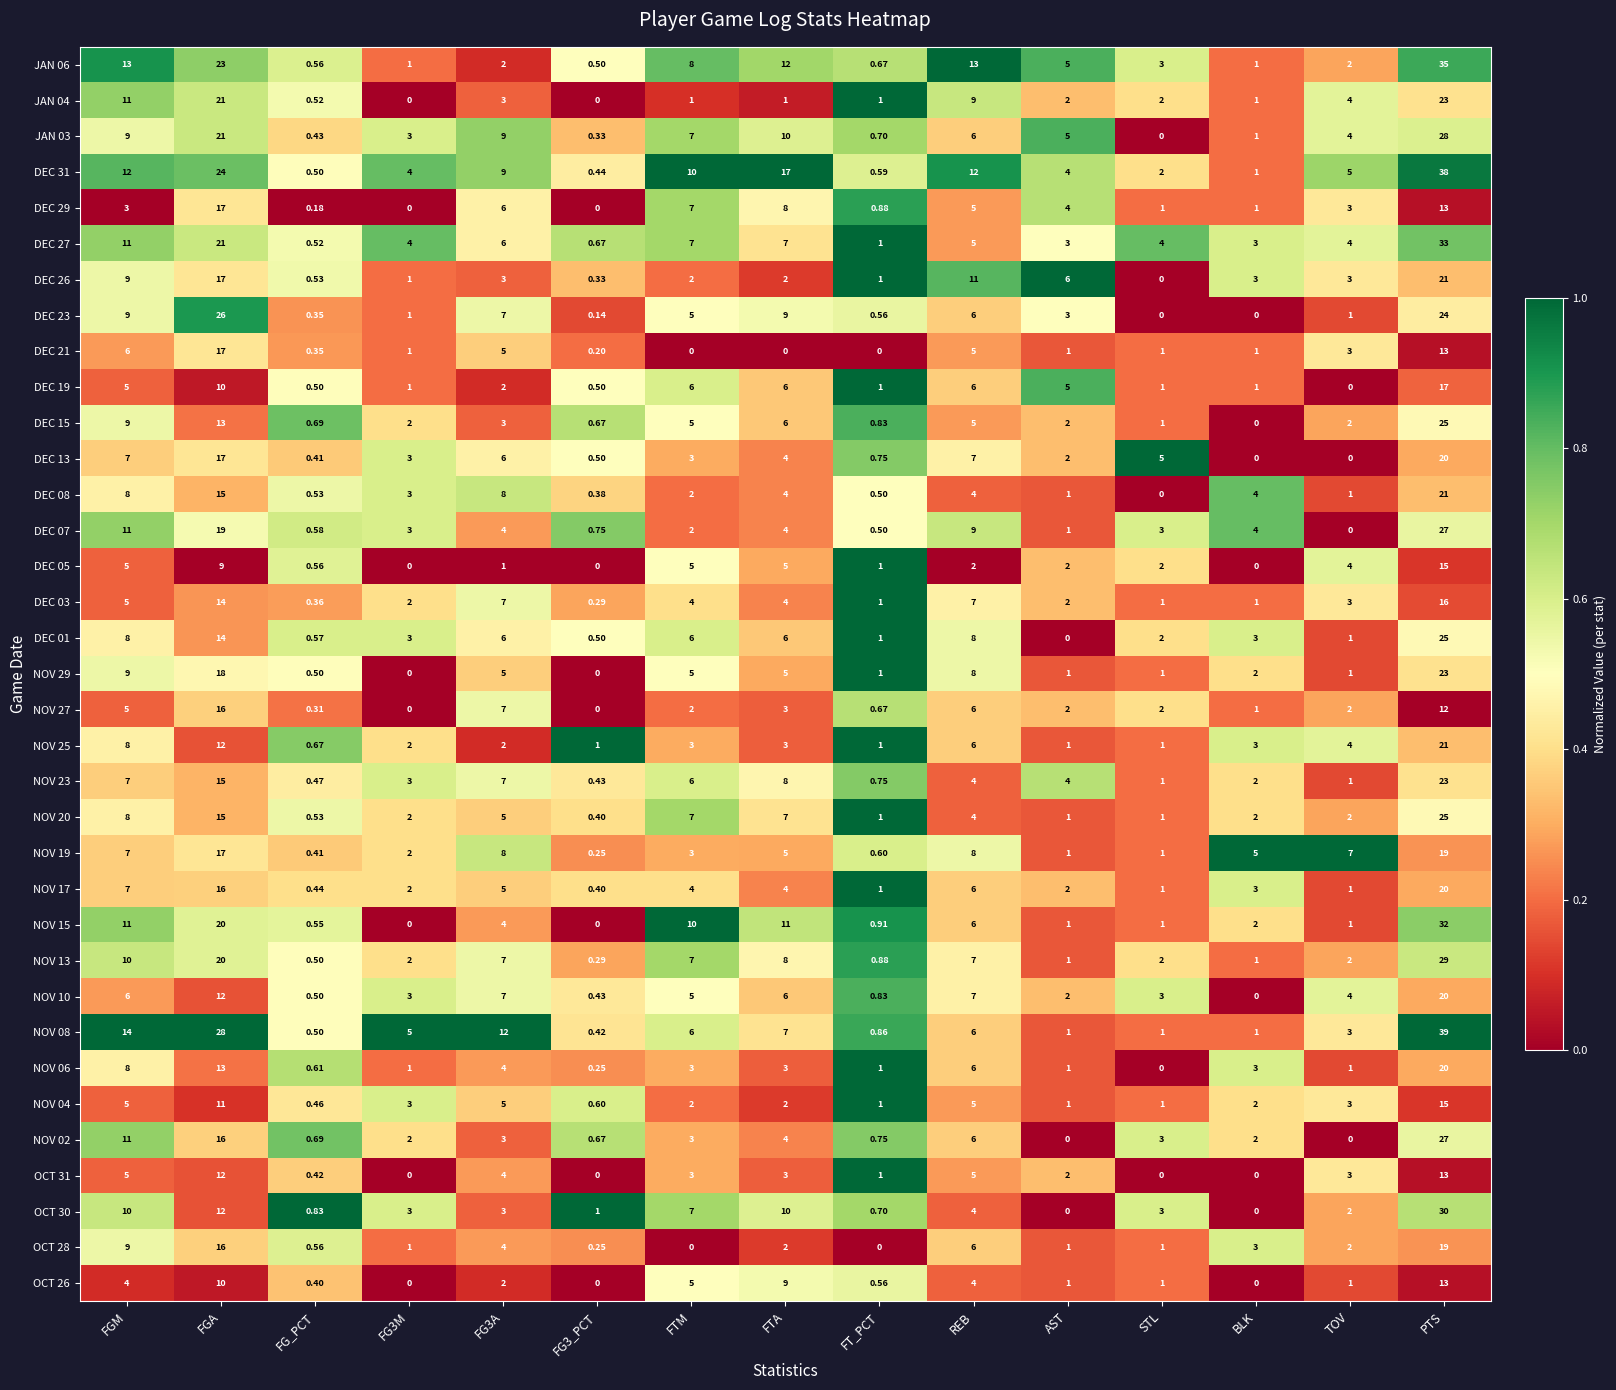

At which label does NOV 10 reach its minimum?

BLK